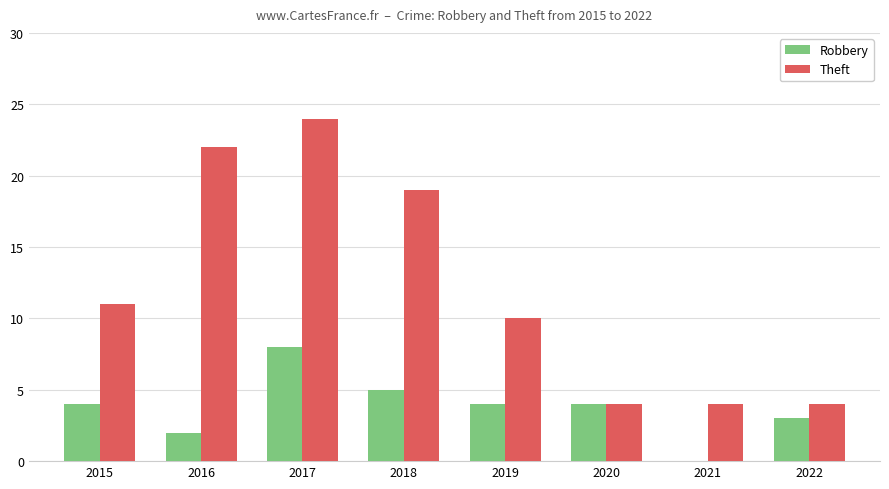

What are all the series names shown in the legend?

Robbery, Theft